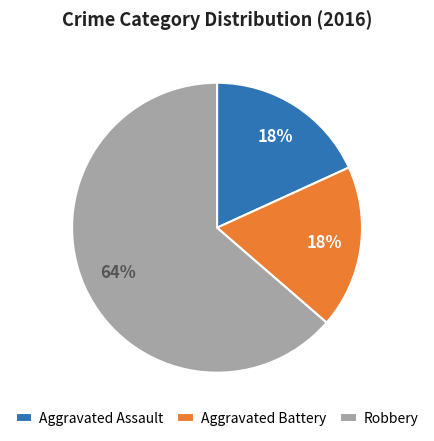

To the nearest percent, what percentage of the pie is Robbery?

64%